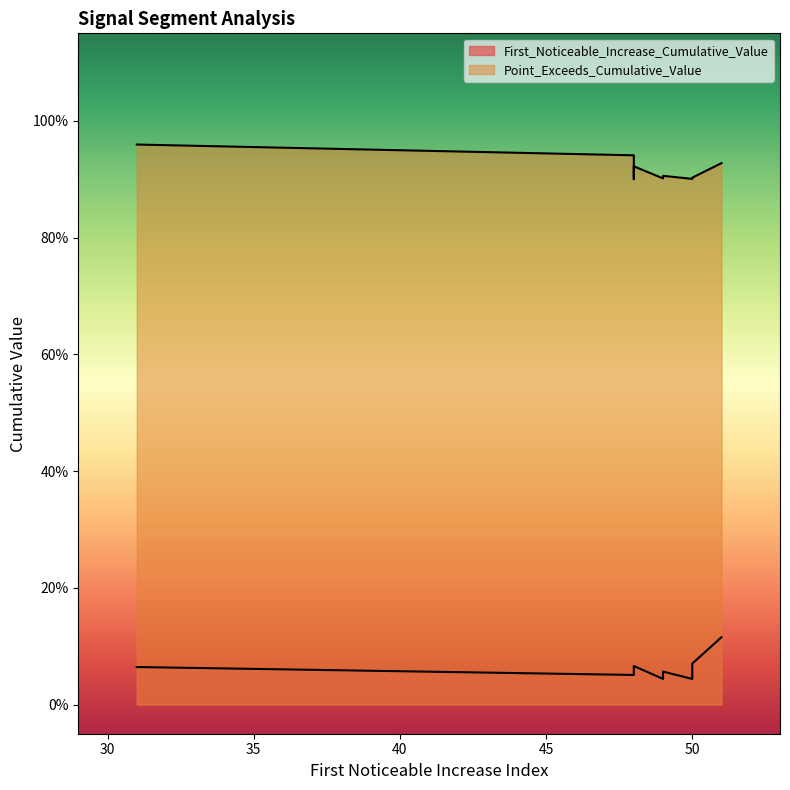

Is it true that Point_Exceeds_Cumulative_Value equals 1.0 at 31?

True